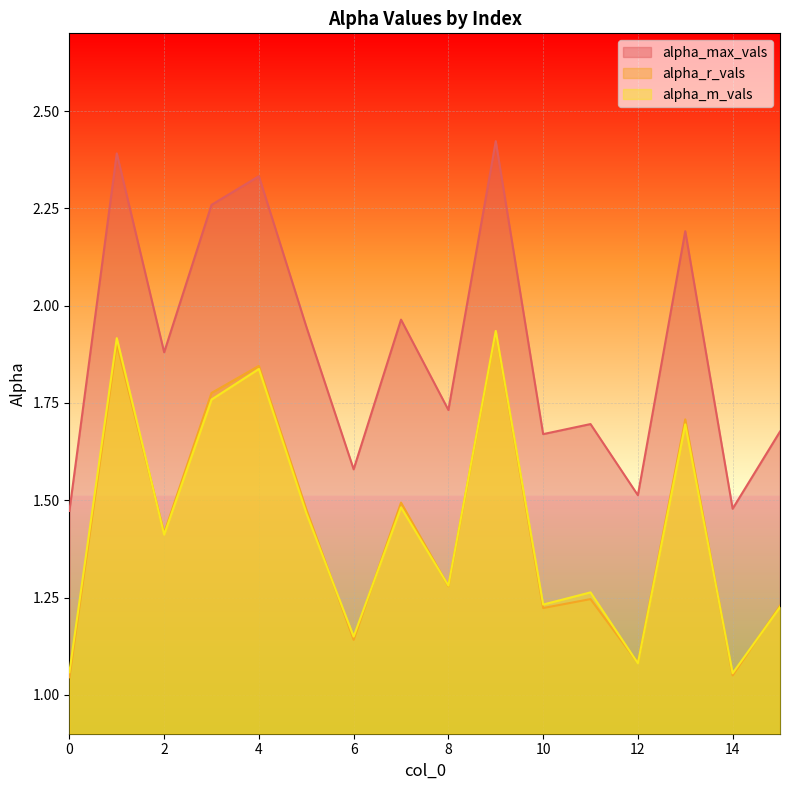

What is the total value across all series at 12?

3.7